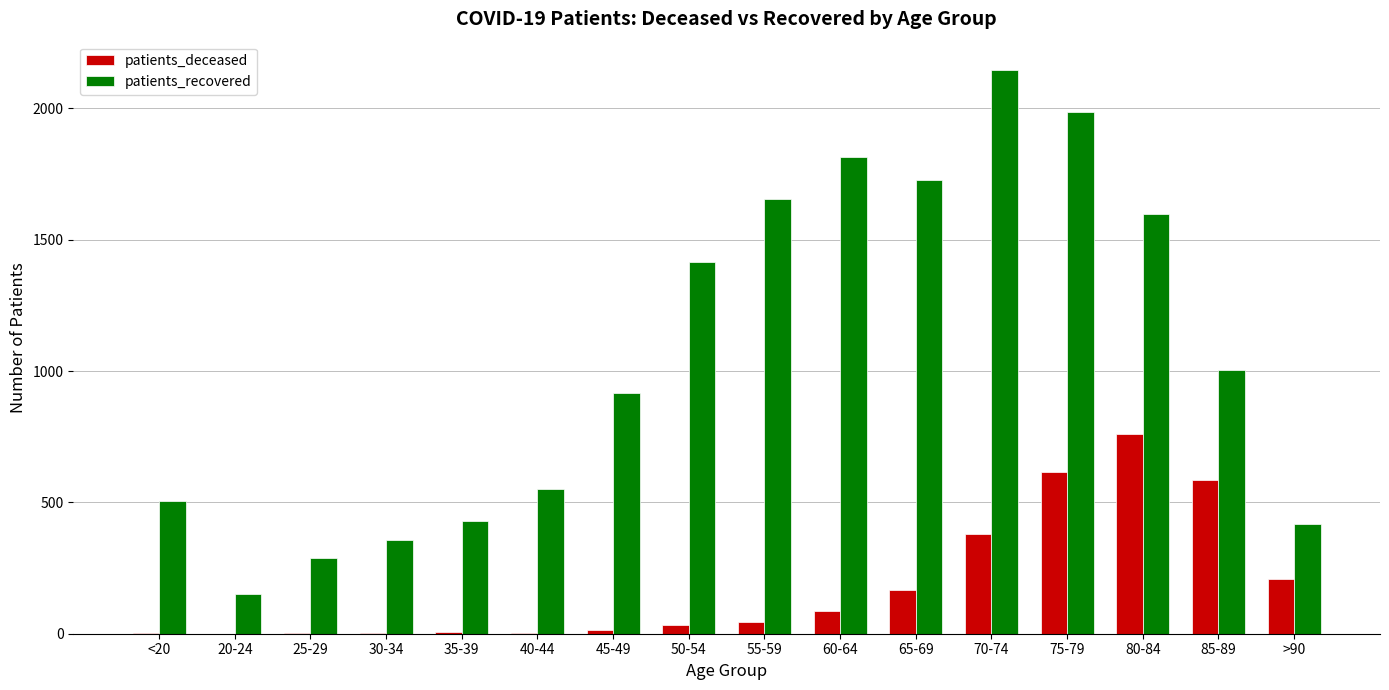

What is the maximum value for patients_recovered?

2147